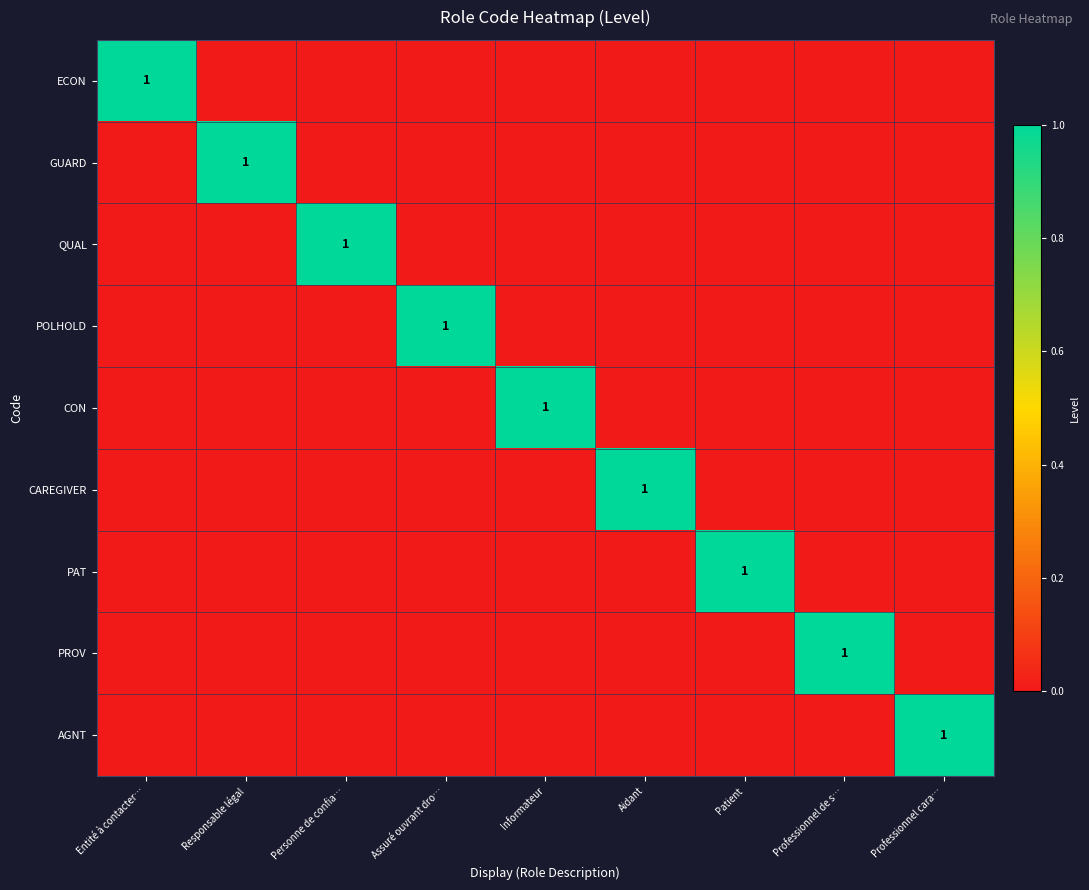

Between Aidant and Patient, which is larger?

Aidant